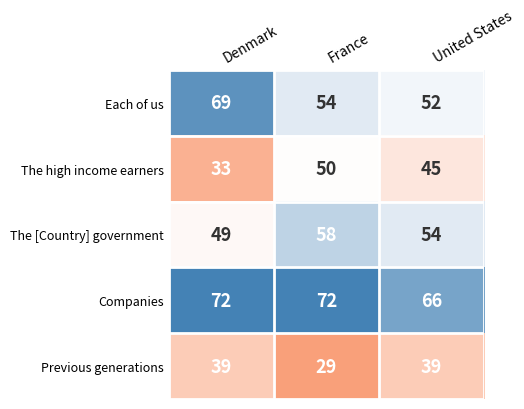

At France, list the series in order from smallest to largest.

Previous generations, The high income earners, Each of us, The [Country] government, Companies